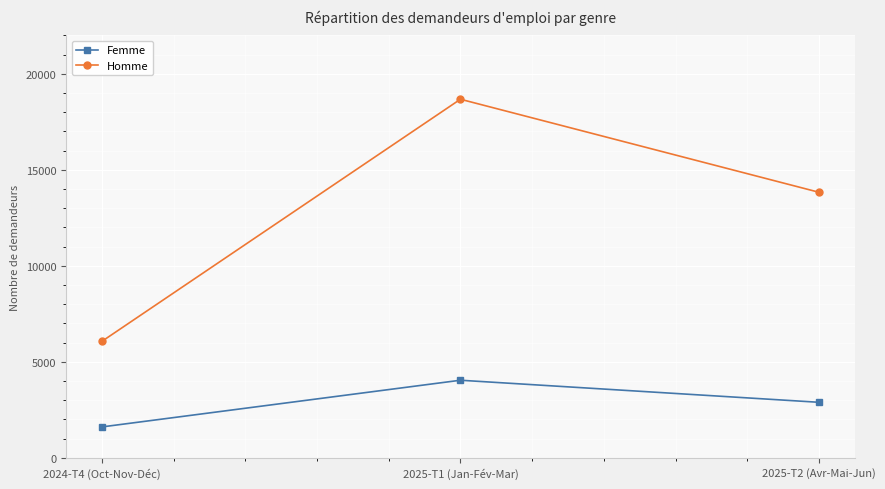

Reading left to right, extract all data points from this chart.

Femme: 2024-T4 (Oct-Nov-Déc)=1607	2025-T1 (Jan-Fév-Mar)=4039	2025-T2 (Avr-Mai-Jun)=2890
Homme: 2024-T4 (Oct-Nov-Déc)=6064	2025-T1 (Jan-Fév-Mar)=18676	2025-T2 (Avr-Mai-Jun)=13830